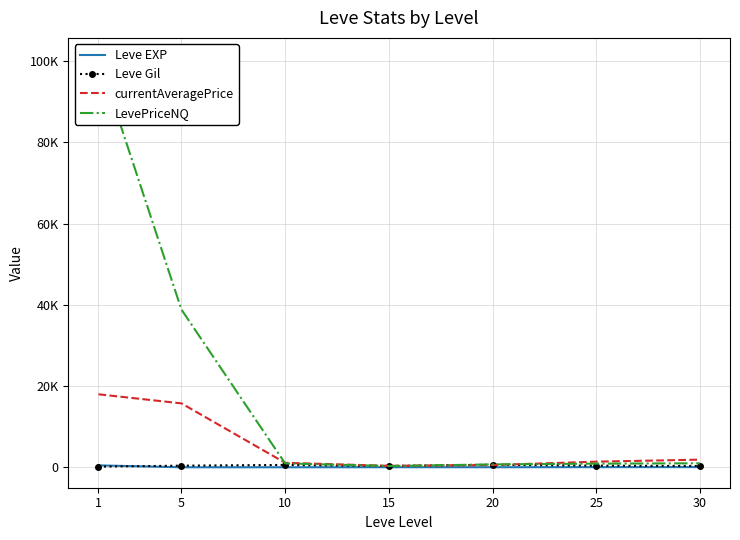

Between 1 and 10, which series saw the biggest shift?

LevePriceNQ